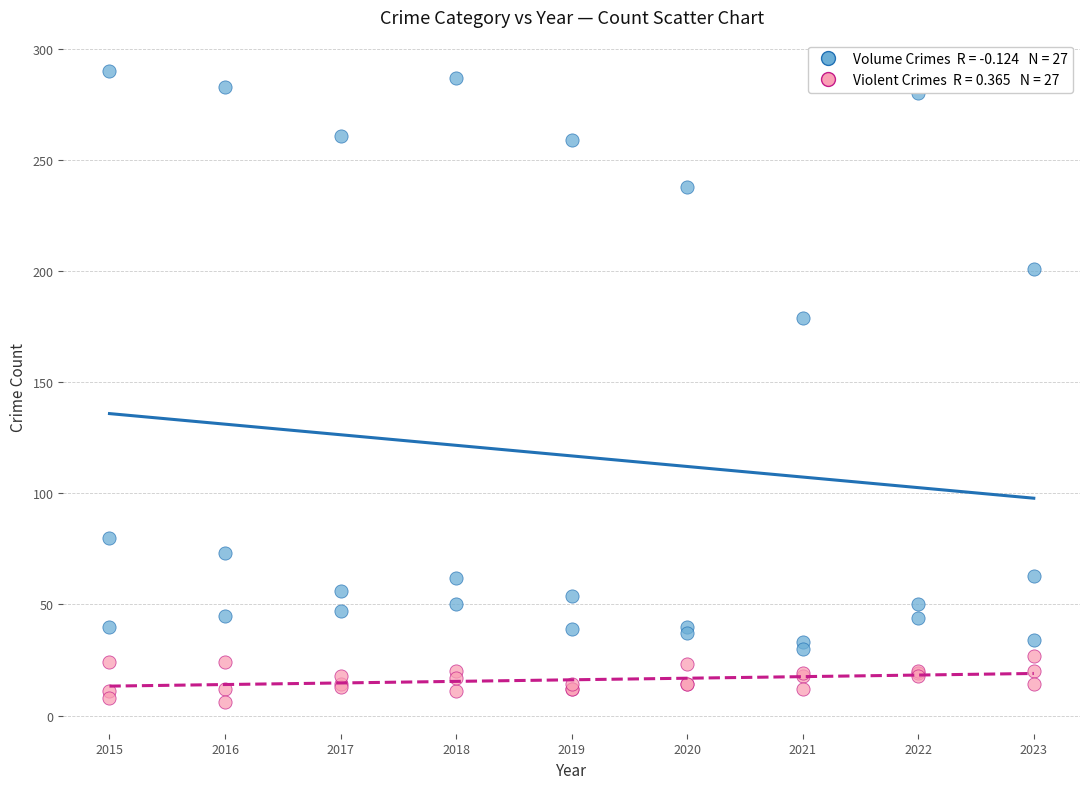

Across all series, what Y value is closest to 148?

179